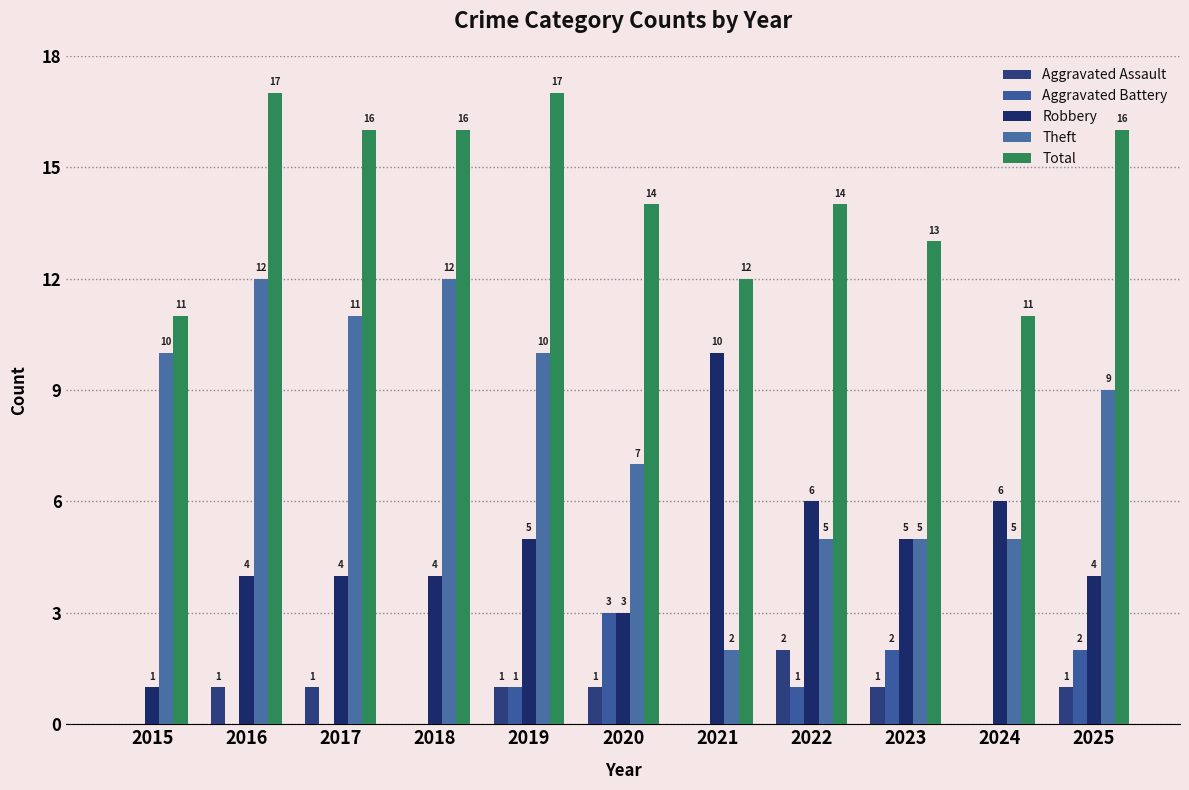

List the labels in order of Theft value, smallest first.

2021, 2022, 2023, 2024, 2020, 2025, 2015, 2019, 2017, 2016, 2018